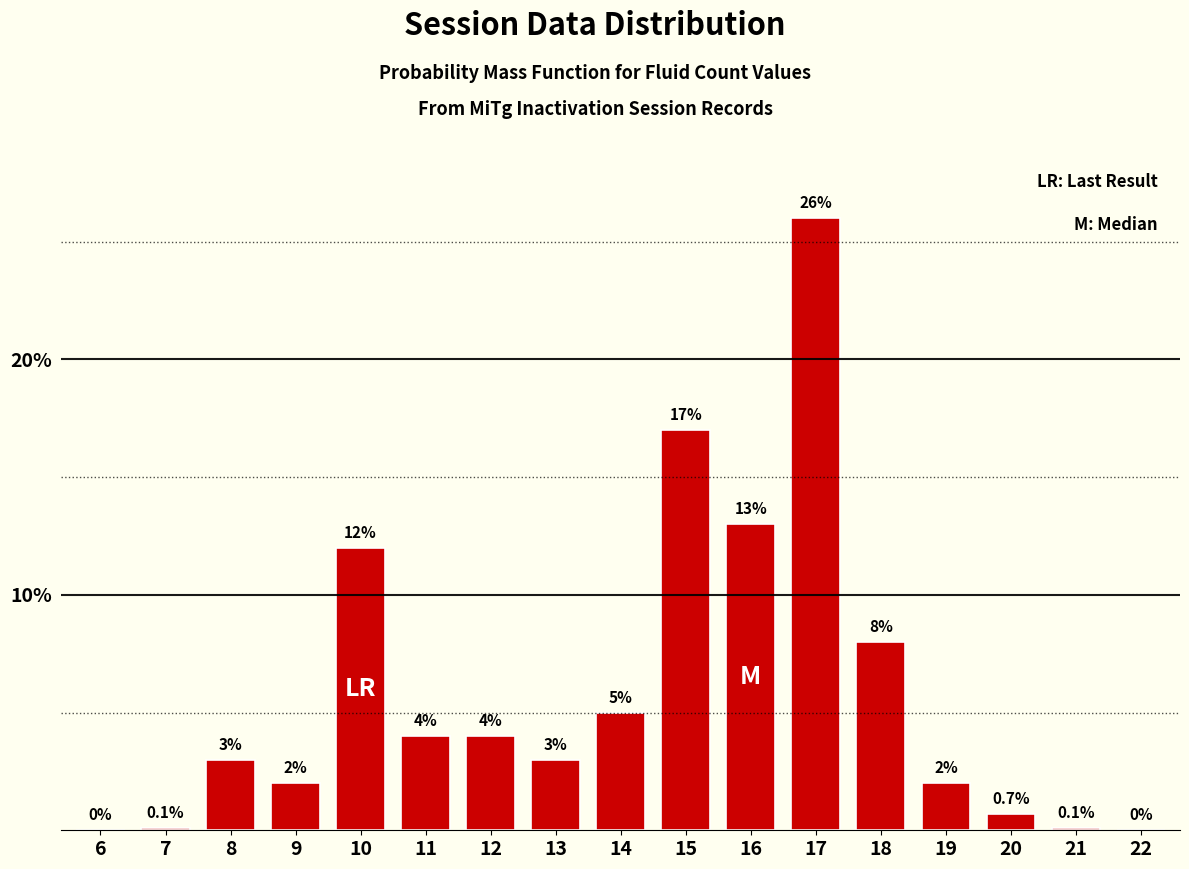

Reading left to right, list all the values displayed in this chart.

6=0.0	7=0.1	8=3.0	9=2.0	10=12.0	11=4.0	12=4.0	13=3.0	14=5.0	15=17.0	16=13.0	17=26.0	18=8.0	19=2.0	20=0.7	21=0.1	22=0.0